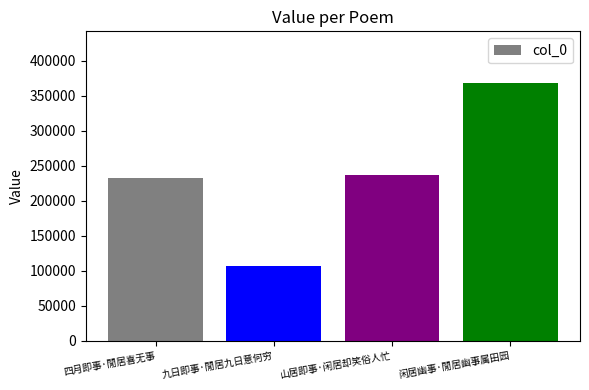

Reading left to right, what are all the values shown in this chart?

四月即事·閒居喜无事=232307	九日即事·閒居九日意何穷=107210	山居即事·闲居却笑俗人忙=236947	闲居幽事·閒居幽事属田园=368232